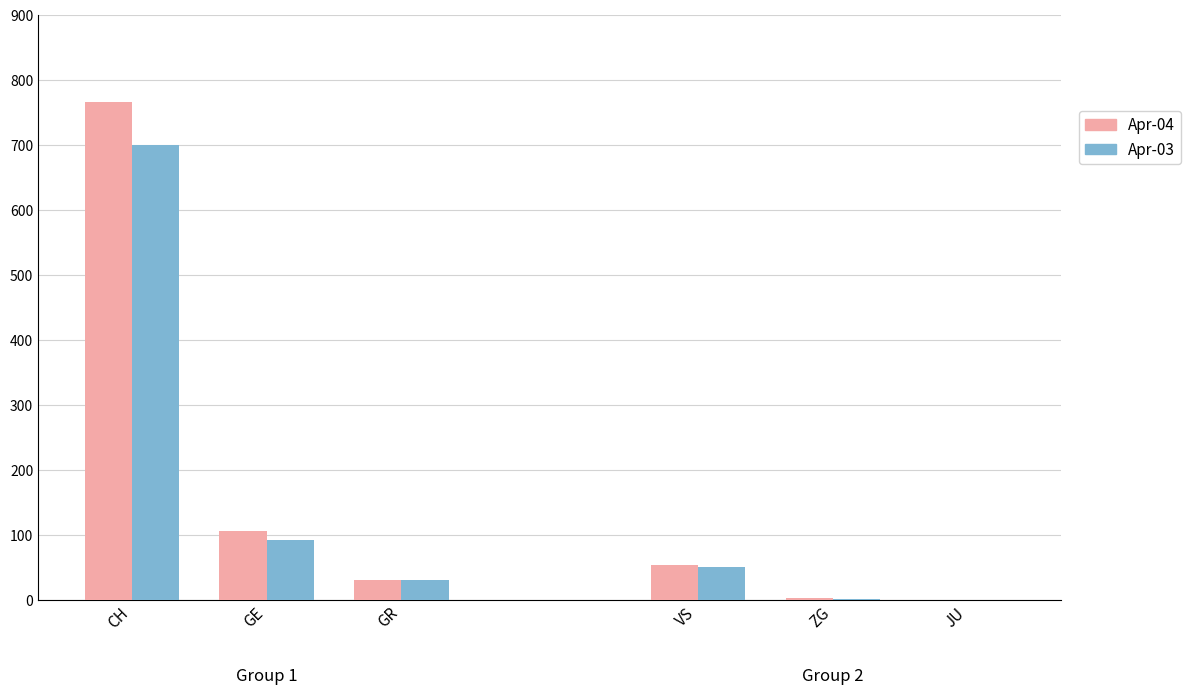

At which category is the sum across all series the highest?

CH